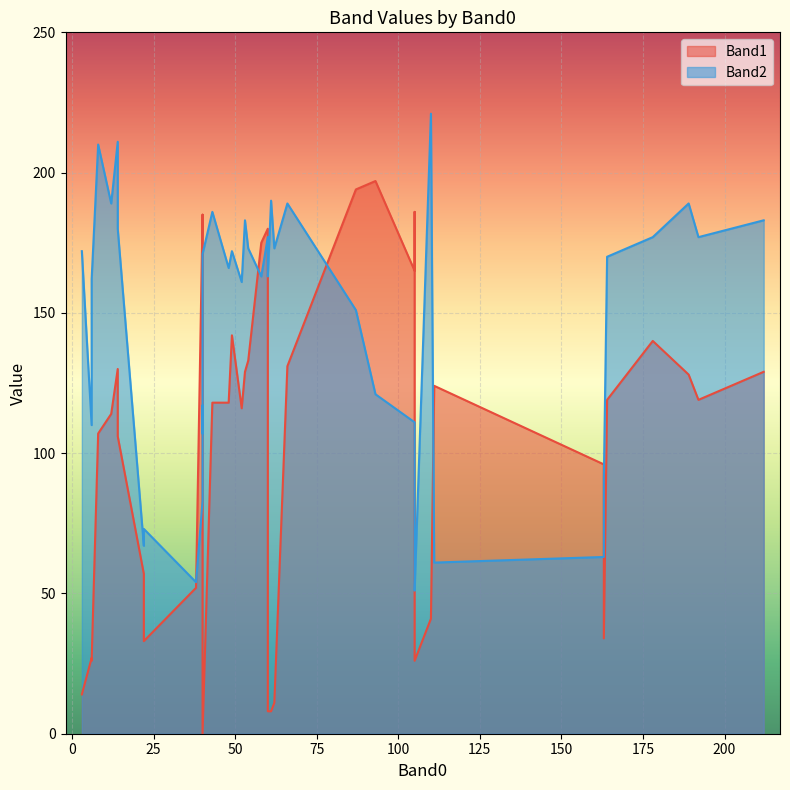

What is the difference between the maximum and minimum values in the Band2 series?

170